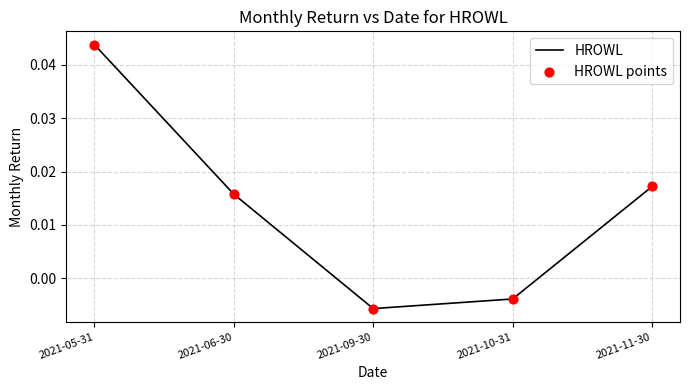

Where is the first local minimum?

2021-09-30